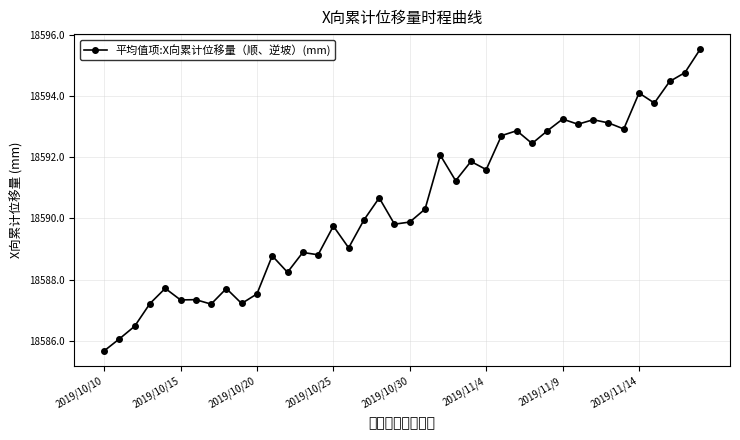

What is the value of the 22nd point from the left?

18590.3